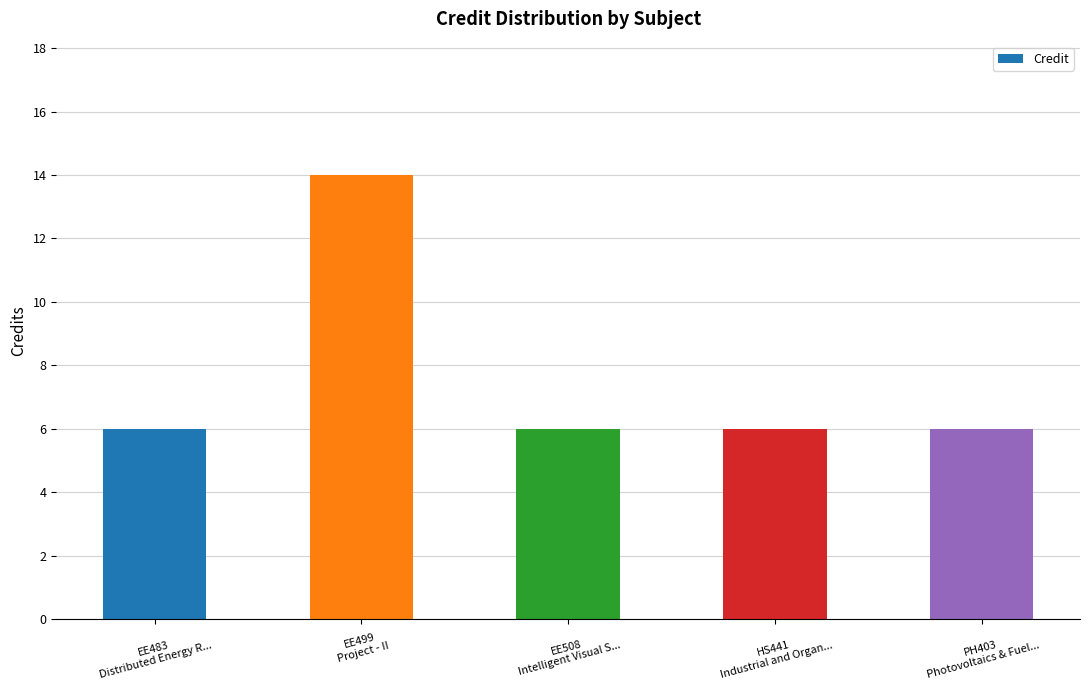

What is the label of the 2nd bar from the right?

HS441
Industrial and Organ...